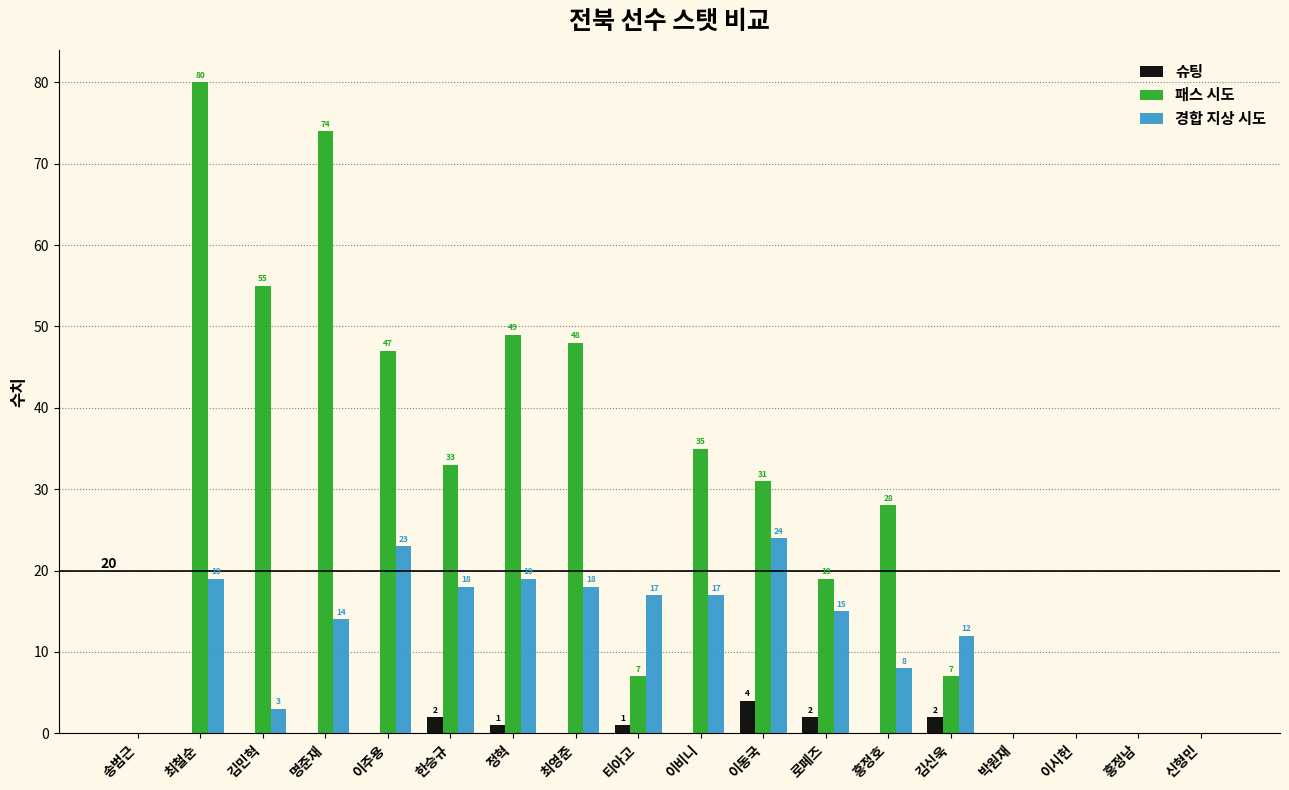

What are all the series names shown in the legend?

슈팅, 패스 시도, 경합 지상 시도